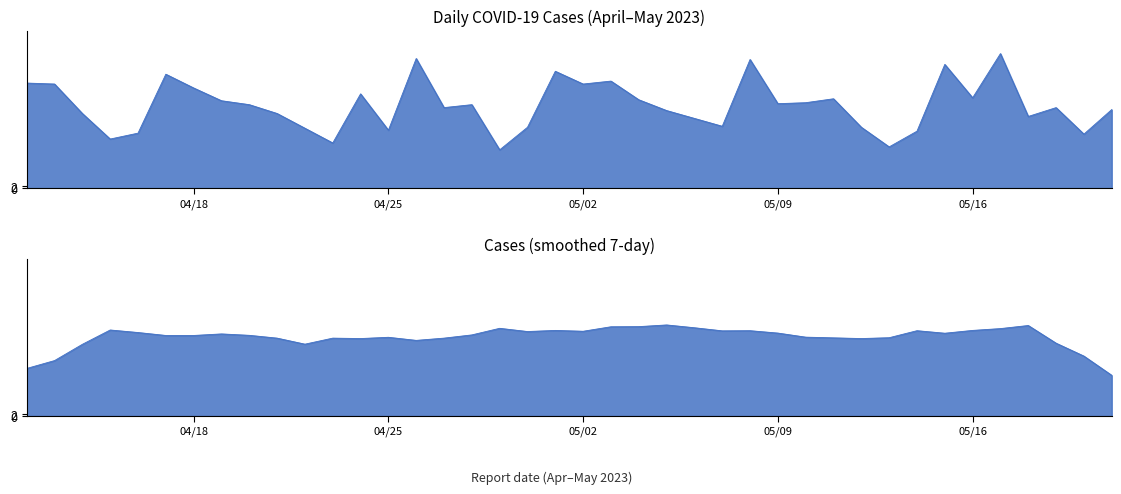

At which category does the data reach its first local peak?

2023-04-17